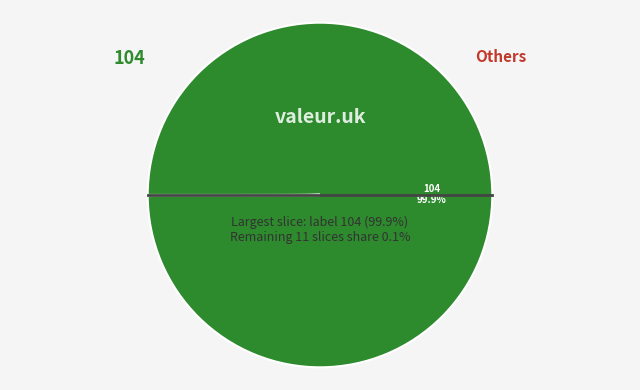

Which slice is the smallest?

134